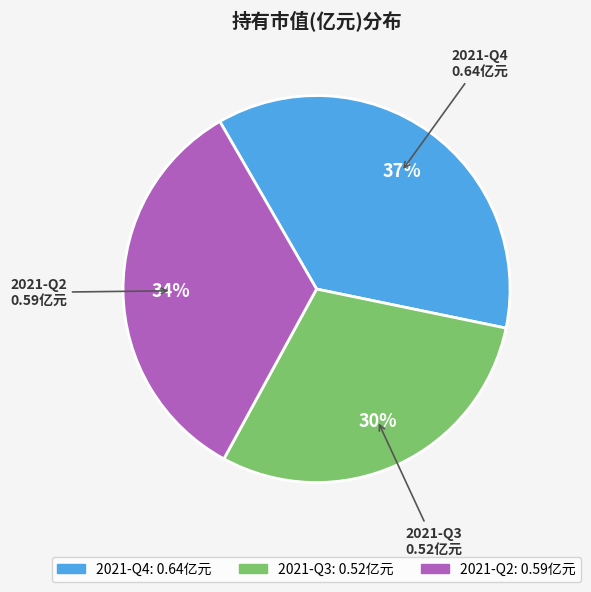

Rank the categories by value from lowest to highest.

2021-Q3, 2021-Q2, 2021-Q4